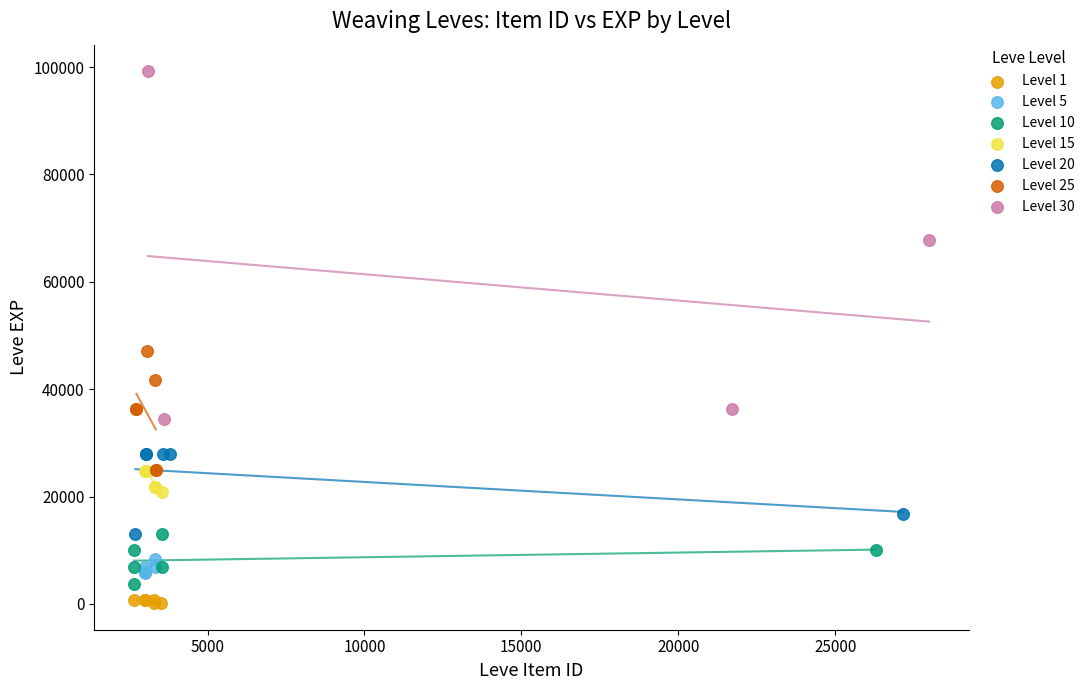

Which series reaches the maximum Y coordinate?

Level 30